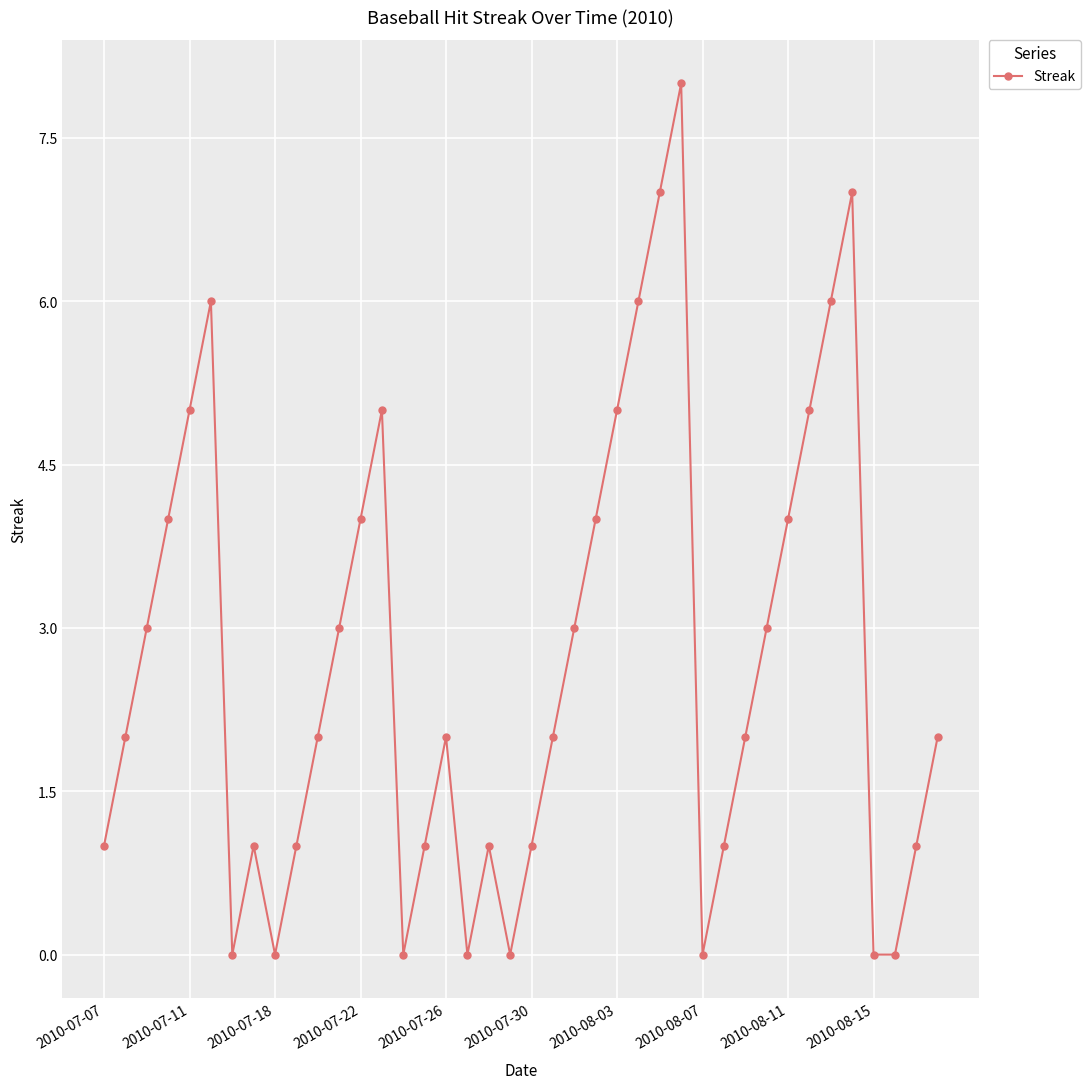

What is the maximum value shown in the chart?

8